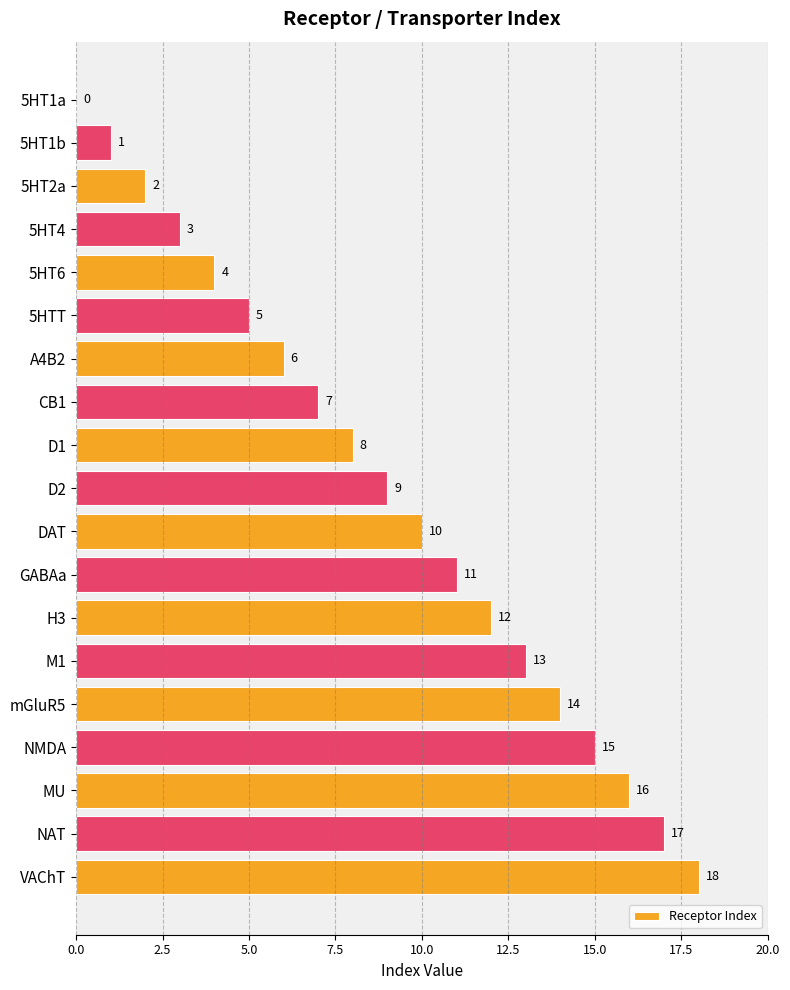

Where is the data nearest to the value 9?

D2